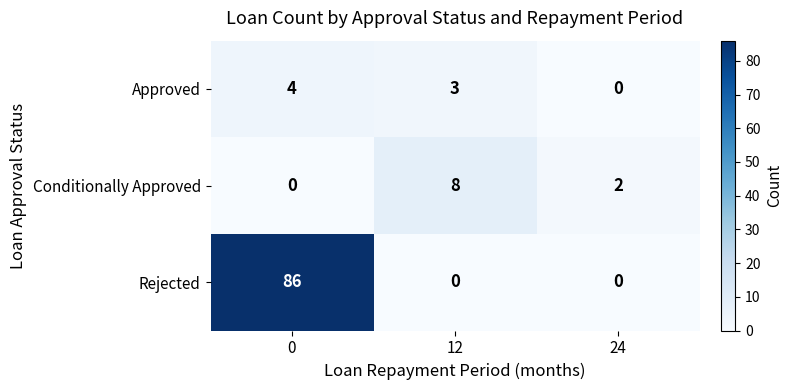

At which label is Conditionally Approved closest to 4?

24